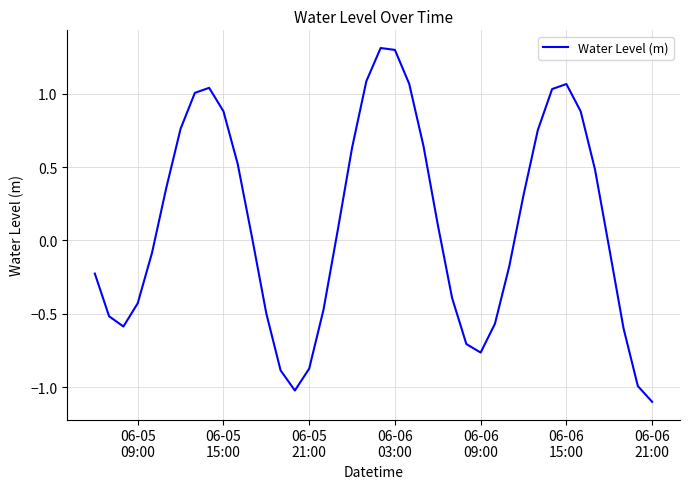

What is the maximum value shown in the chart?

1.3